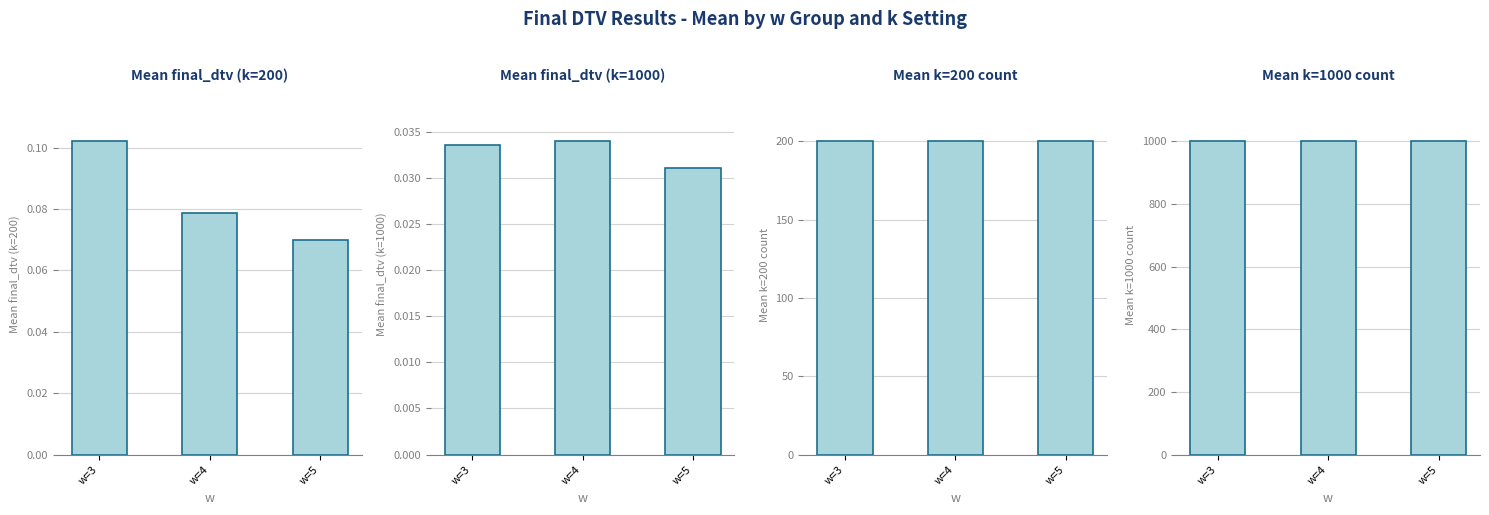

Is it true that Mean final_dtv (k=1000) equals 0.1 at w=3?

False